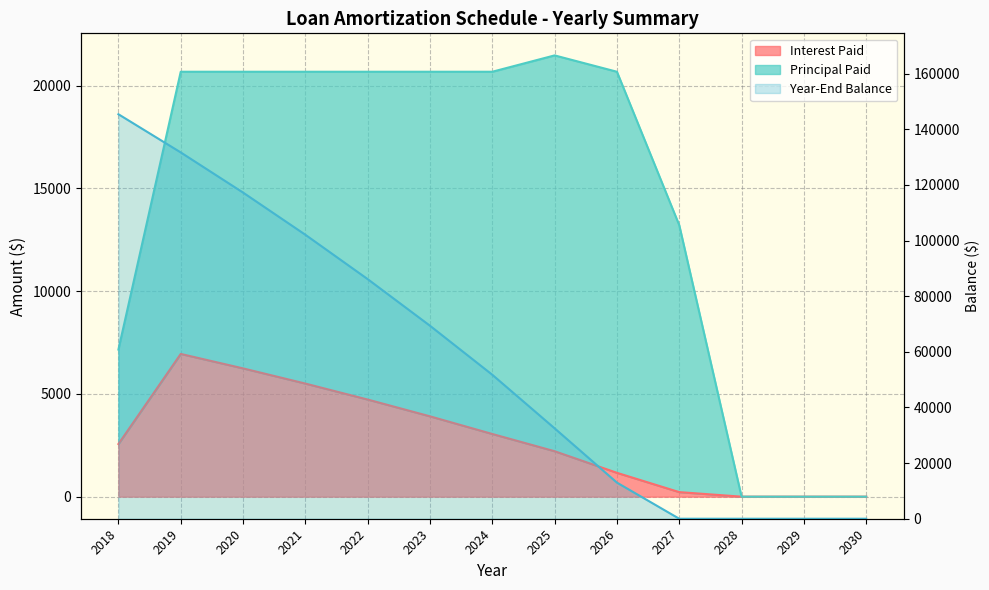

Which series has the widest spread of values?

Year-End Balance